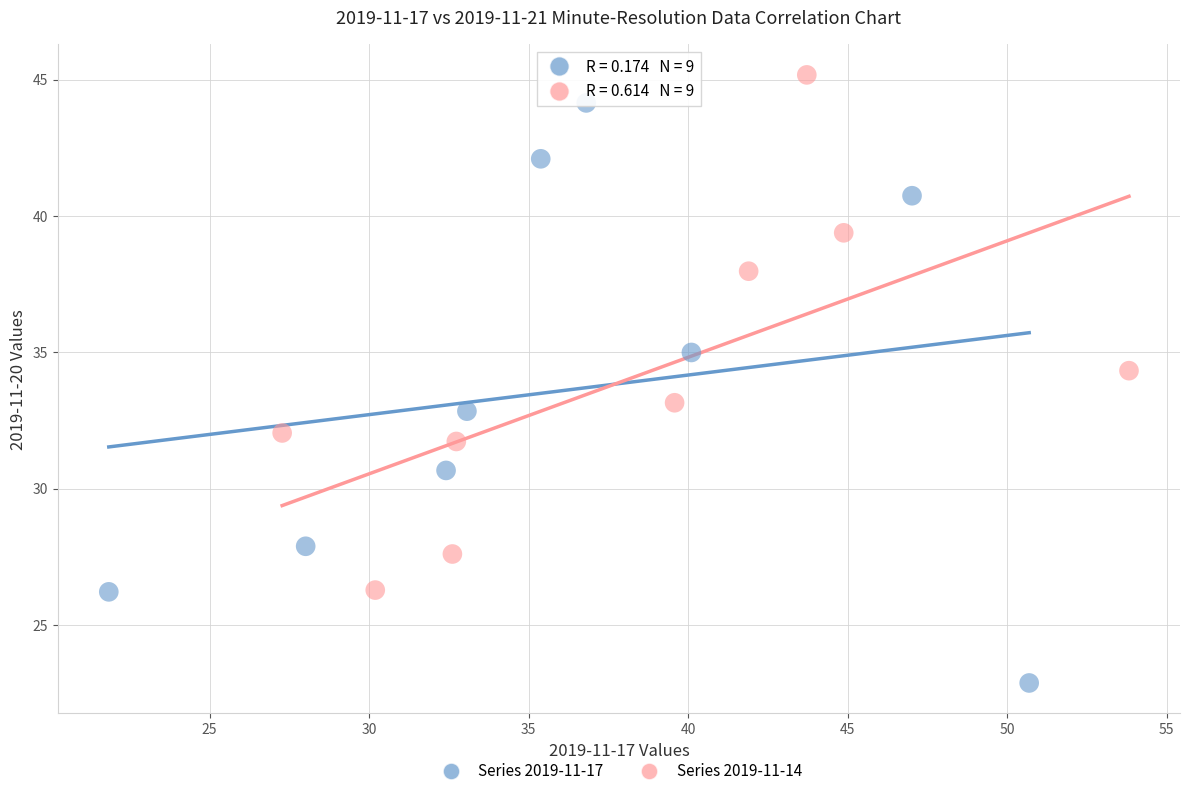

Which series reaches the minimum Y coordinate?

Series 2019-11-17